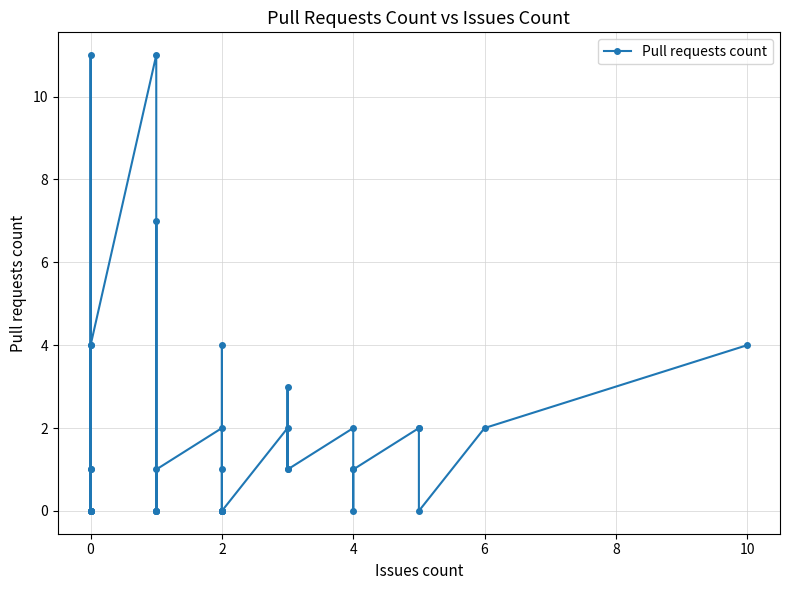

Reading left to right, what are all the values shown in this chart?

1	1	0	11	0	0	0	0	0	4	4	11	0	0	7	0	0	1	2	1	0	4	0	0	0	0	0	2	1	3	1	2	0	1	1	2	2	0	2	4